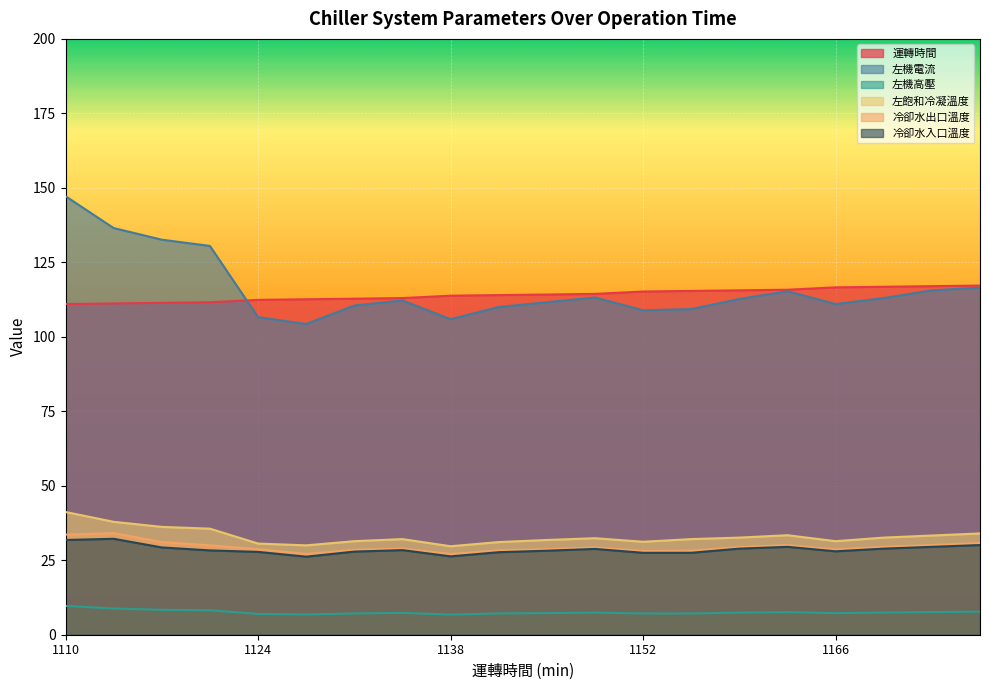

True or false: 運轉時間 and 冷卻水入口溫度 cross at least once.

False